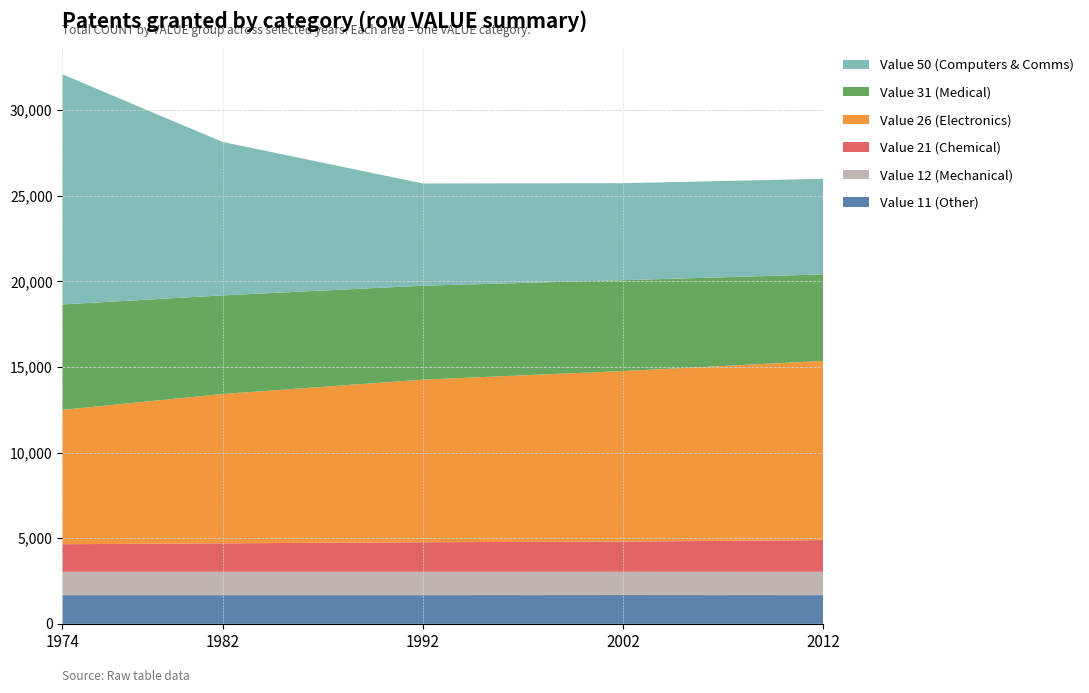

Reading left to right, list all the values displayed in this chart.

Value 11 (Other): 0=1675	1=1676	2=1676	3=1680	4=1676
Value 12 (Mechanical): 0=1362	1=1362	2=1361	3=1361	4=1362
Value 21 (Chemical): 0=1612	1=1662	2=1727	3=1761	4=1850
Value 26 (Electronics): 0=7842	1=8717	2=9494	3=9956	4=10462
Value 31 (Medical): 0=6155	1=5758	2=5482	3=5305	4=5053
Value 50 (Computers & Comms): 0=13436	1=8959	2=5968	3=5661	4=5580